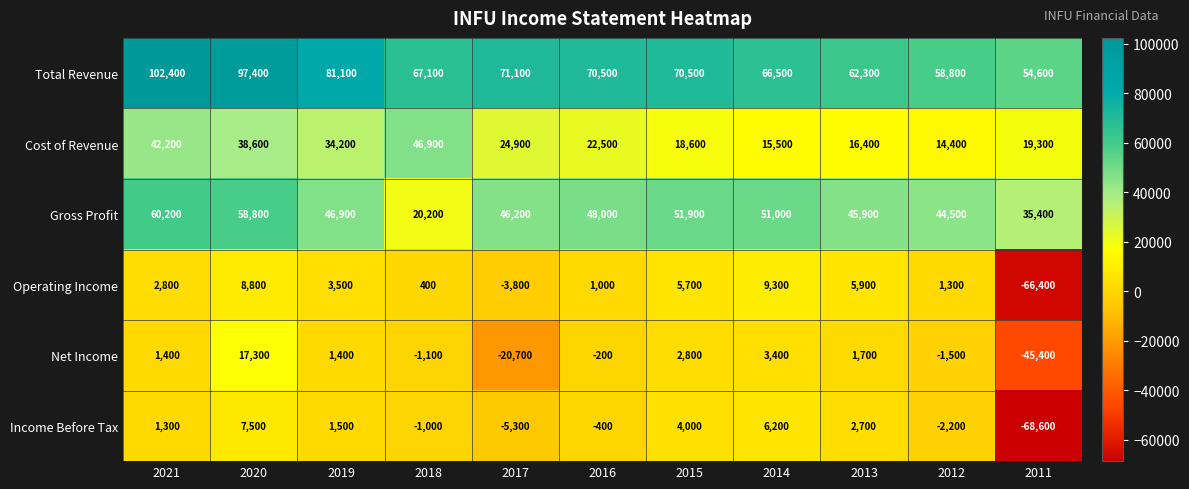

Between 2015 and 2014, which series saw the biggest shift?

Total Revenue